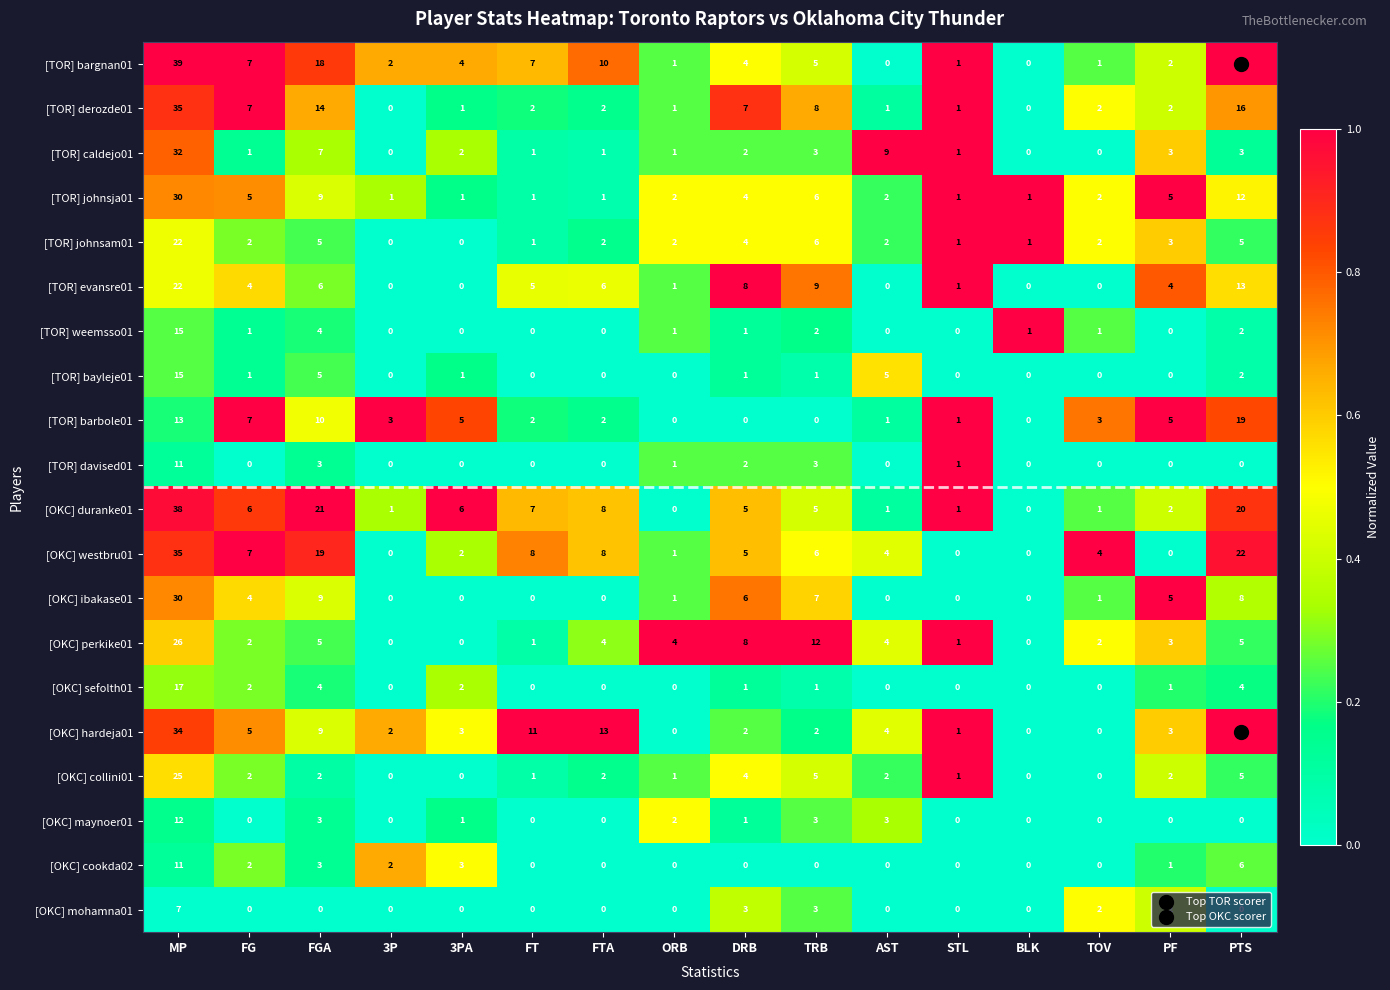

Which label corresponds to the largest value in the chart?

MP